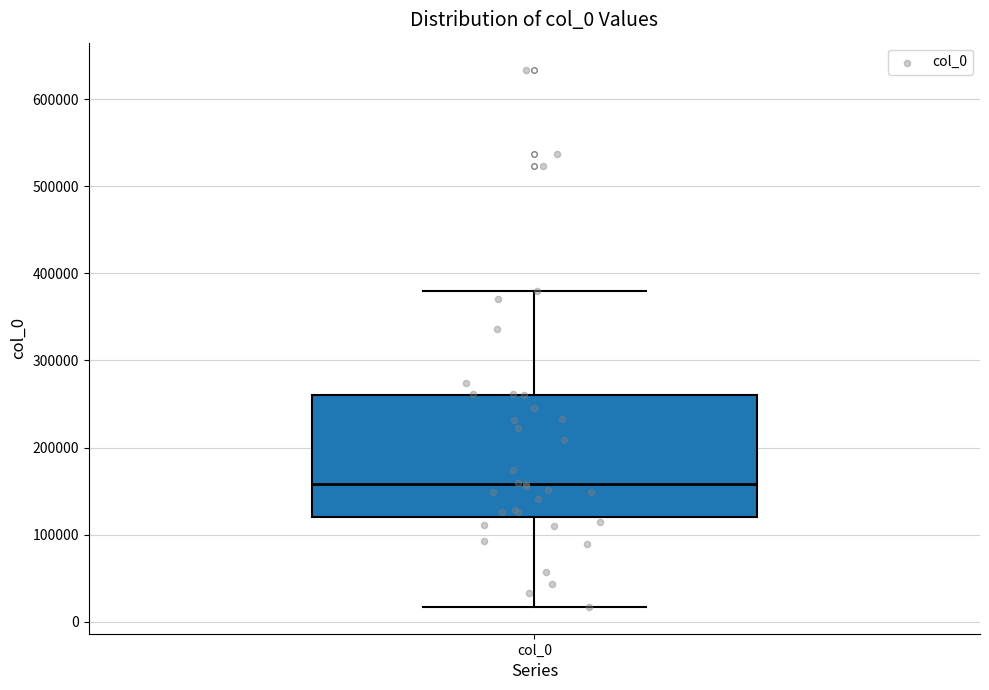

Transcribe this box plot: give where the median line is, the range the box spans, and where the two whiskers end, as read against the y-axis. The values are not printed on the chart, so give them approximately, as read against the axis.

median 160000, box 120000 to 260000, whiskers 20000 to 380000